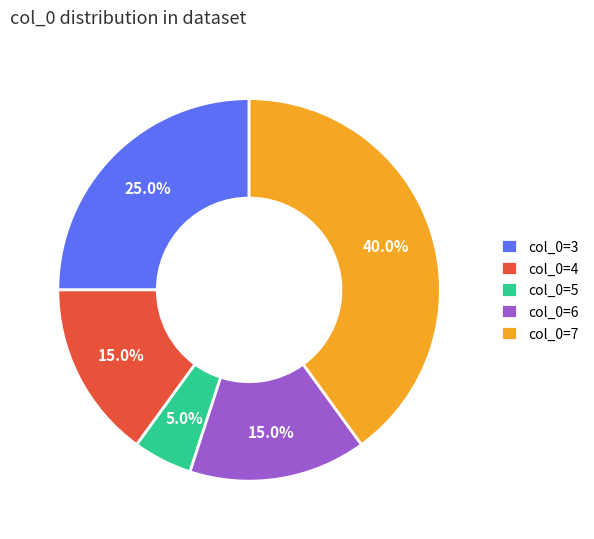

Which category has the biggest portion of the pie?

col_0=7